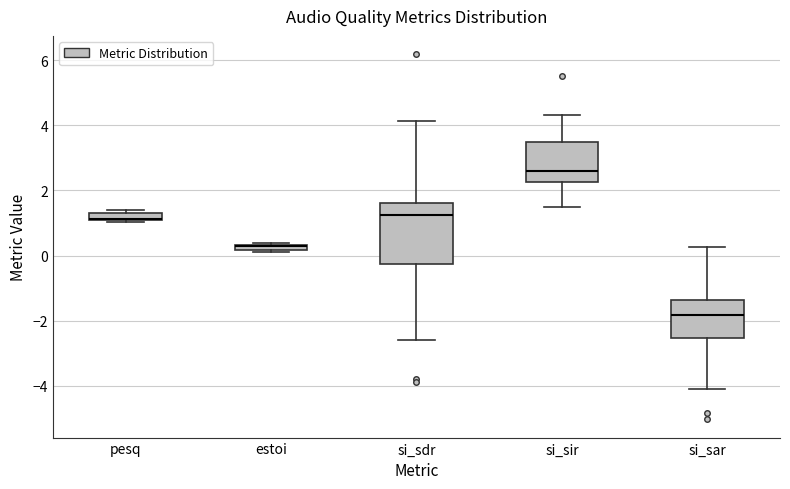

Where is the lower edge of the box for estoi on the y-axis? The values are not printed on the chart, so give them approximately, as read against the axis.

0.2